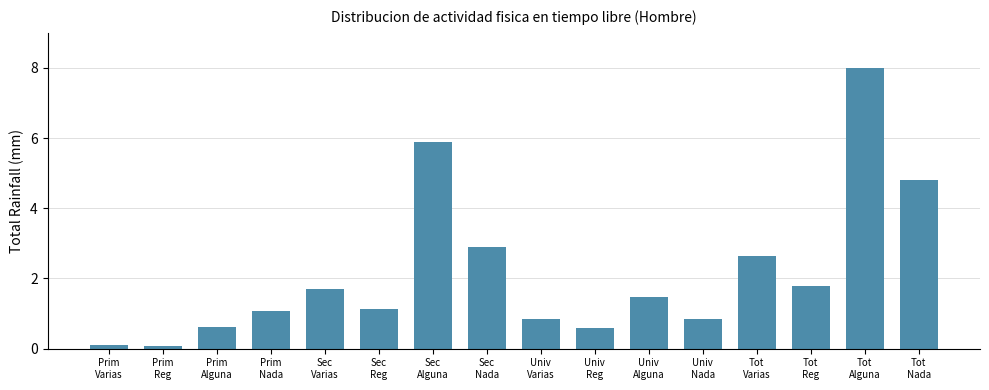

What is the greatest value displayed?

8.0